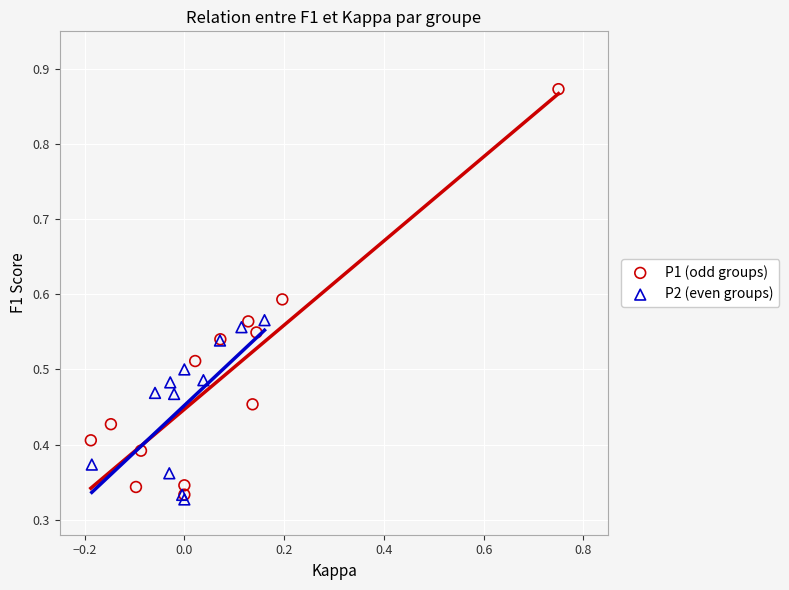

What are all the series names shown in the legend?

P1 (odd groups), P2 (even groups)